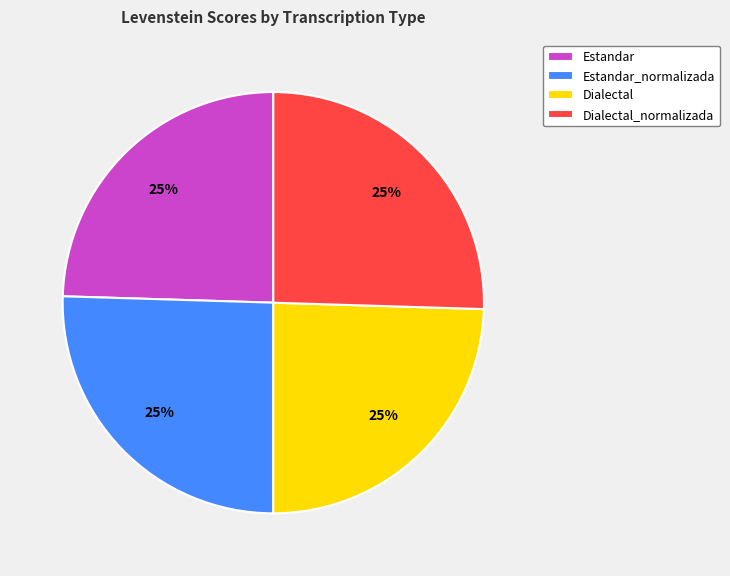

What is the ratio of the value at Estandar to the value at Estandar_normalizada?

1.0